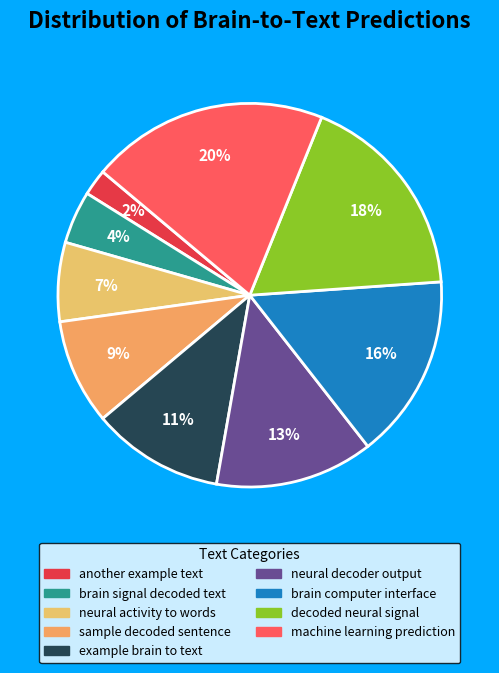

To the nearest percent, what percentage of the pie is machine learning prediction?

20%